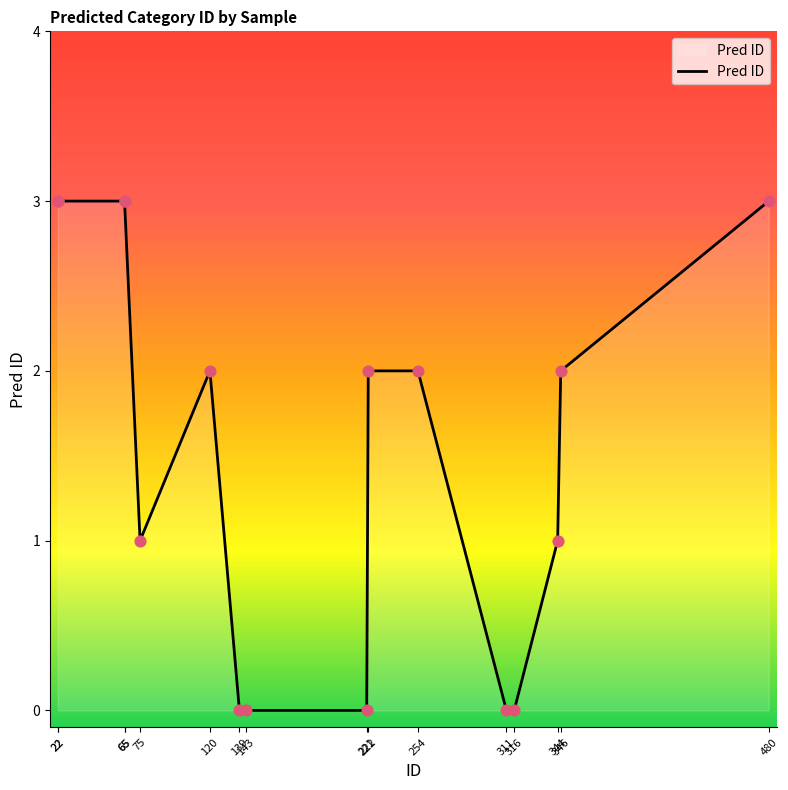

Which has a higher value, 254 or 75?

254